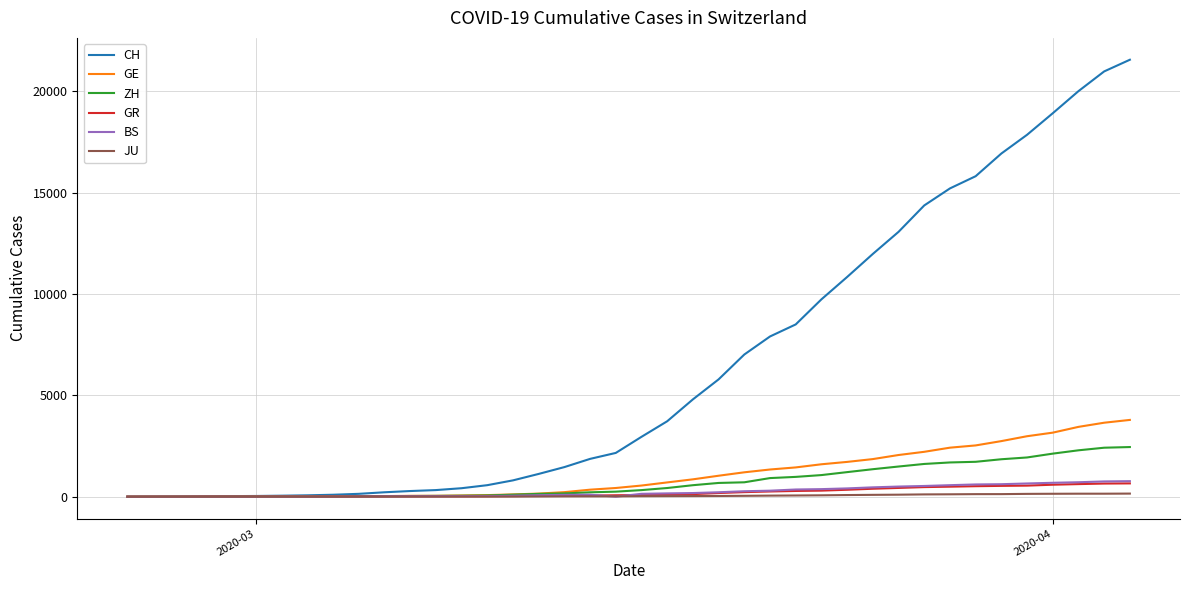

What is the average value of the GE series?

1073